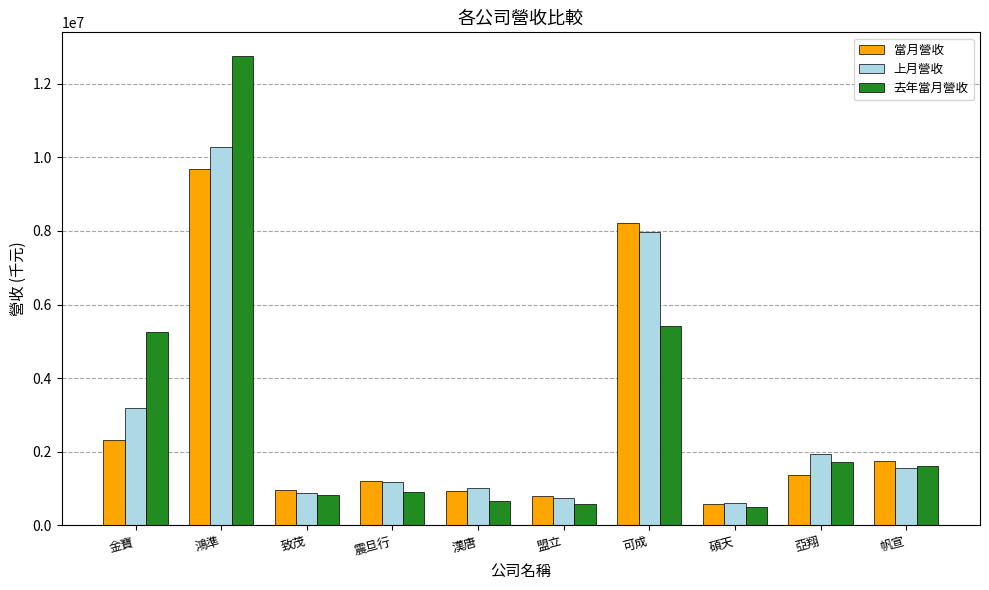

Are the bars grouped side by side (vs. stacked)?

Yes